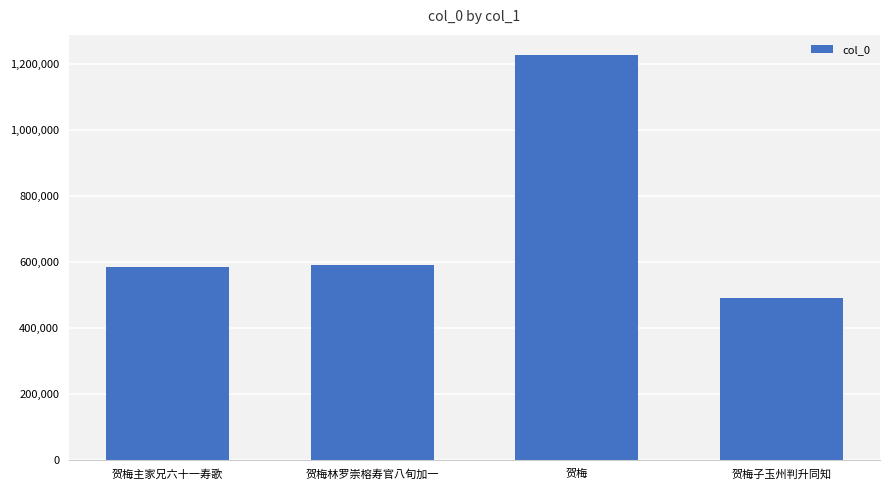

Reading left to right, list all the values displayed in this chart.

贺梅主家兄六十一寿歌=584923	贺梅林罗崇榕寿官八旬加一=590501	贺梅=1228086	贺梅子玉州判升同知=489767